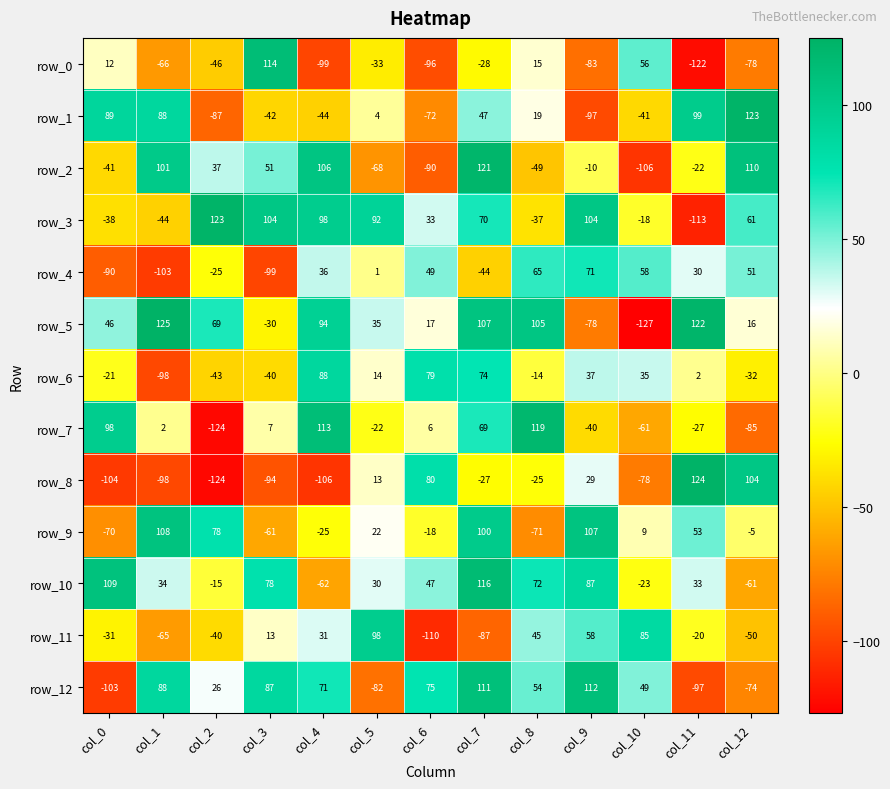

How many values in row_1 are above zero?

7